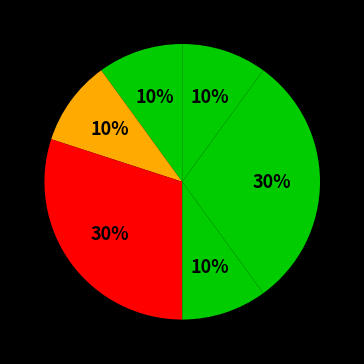

How many slices are in this pie chart?

6